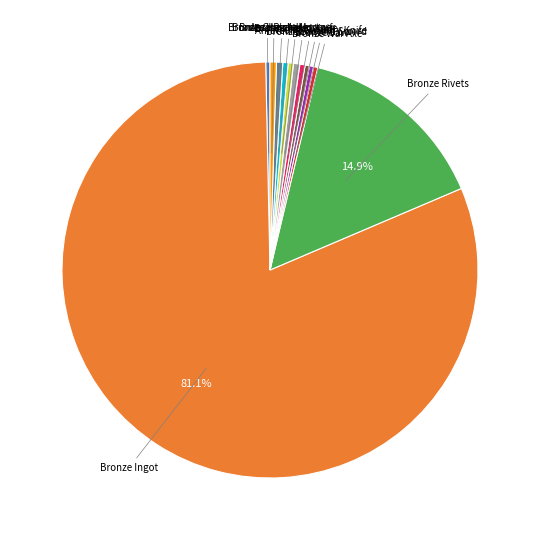

Which slice represents more than half of the pie?

Bronze Ingot